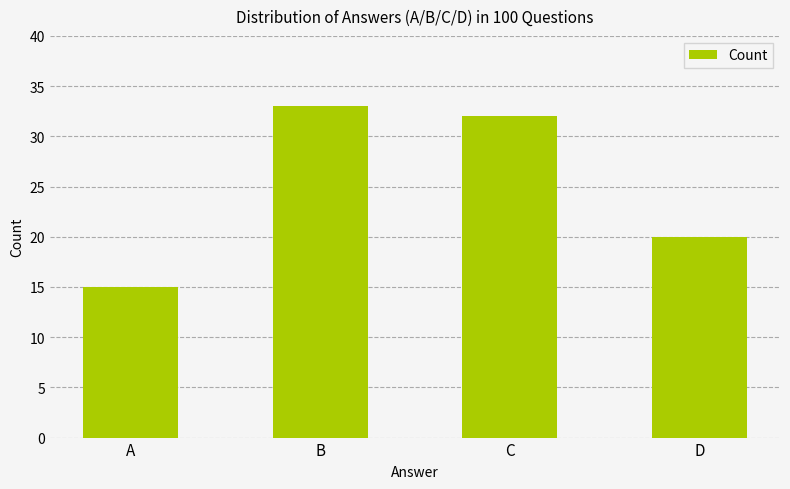

Where is the data nearest to the value 24?

D